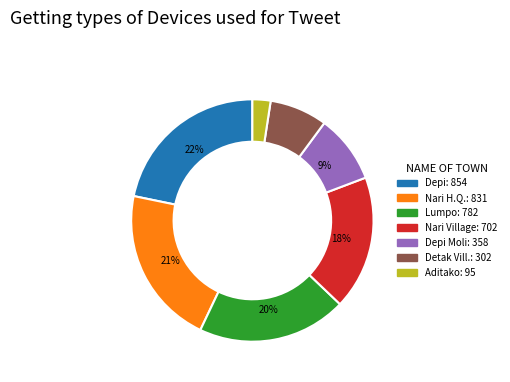

Does any single category account for the majority?

No